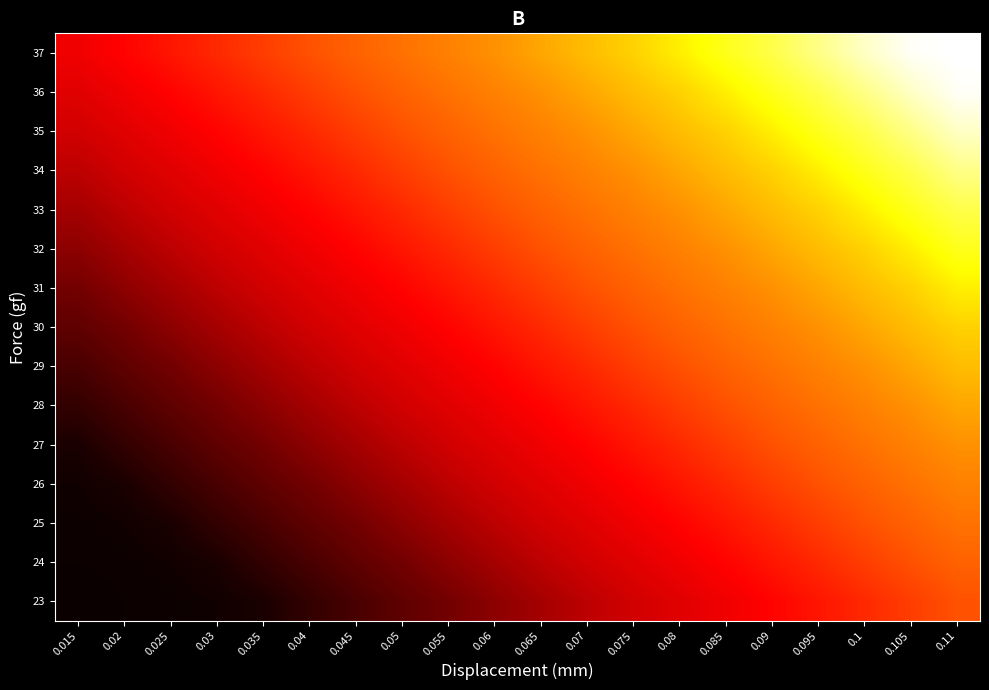

At which category does the chart reach its minimum across all series?

0.015